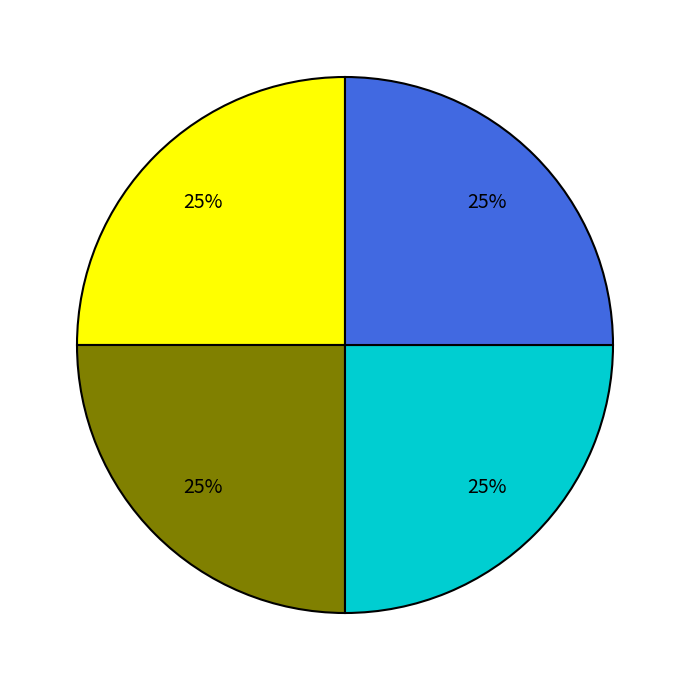

Count the number of slices in the pie.

4